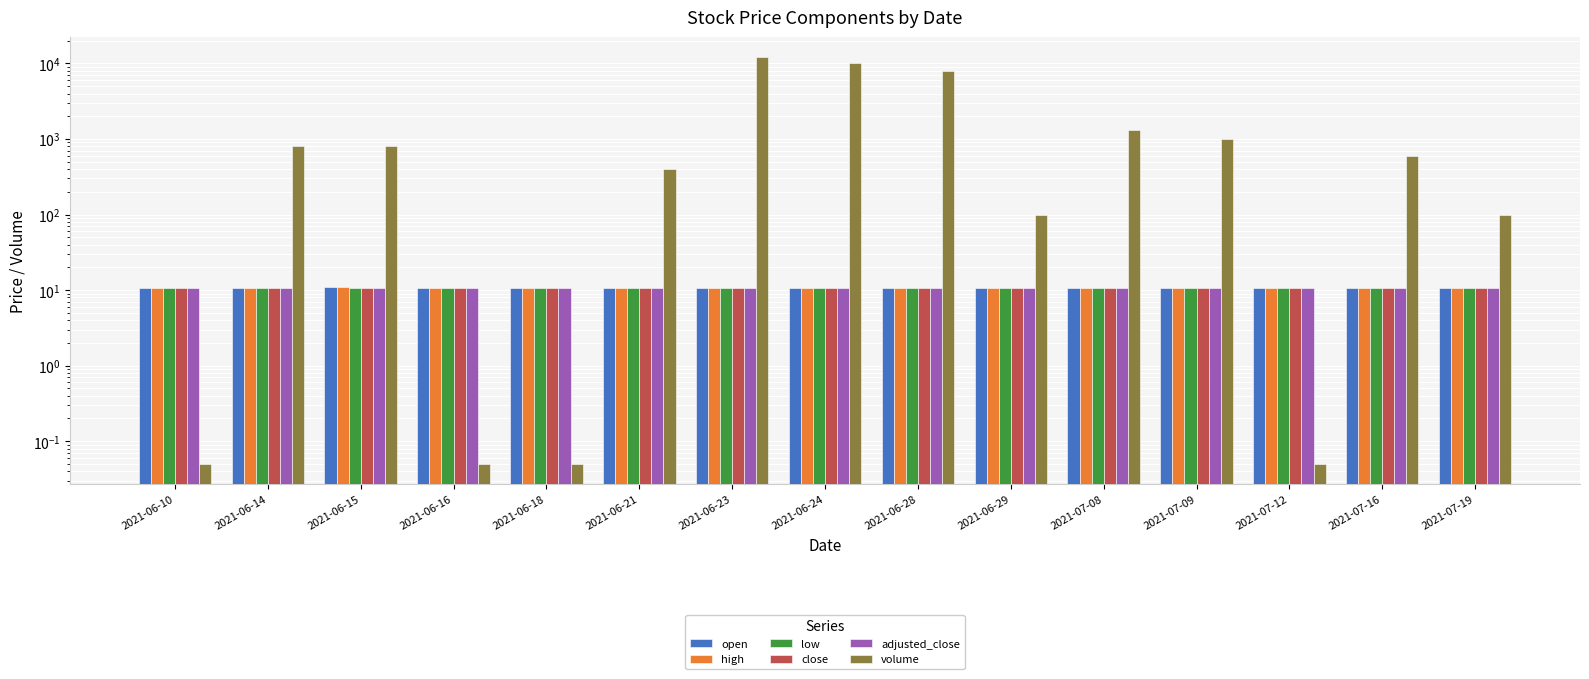

How many distinct data groups are displayed?

6